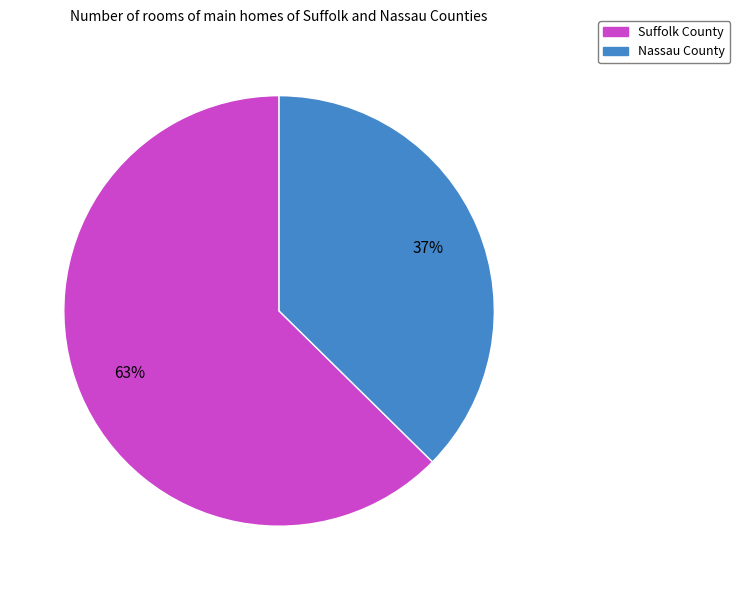

Is there a majority slice in this chart?

Yes